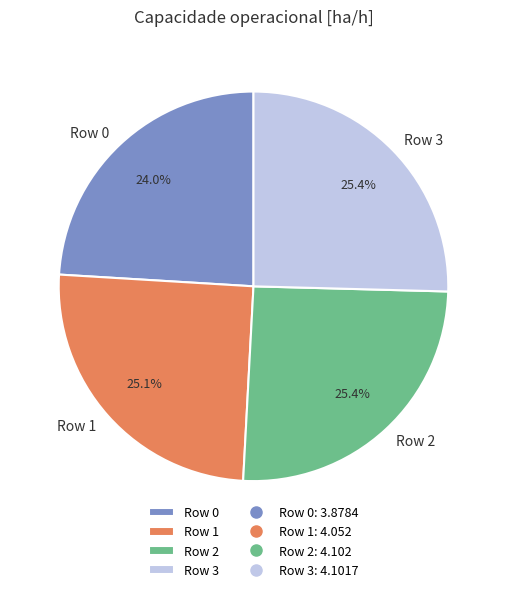

Which category has the smallest portion of the pie?

Row 0